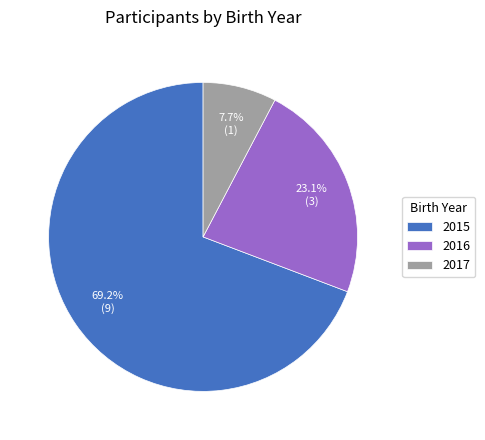

What percentage do 2015 and 2016 together represent?

92.3%